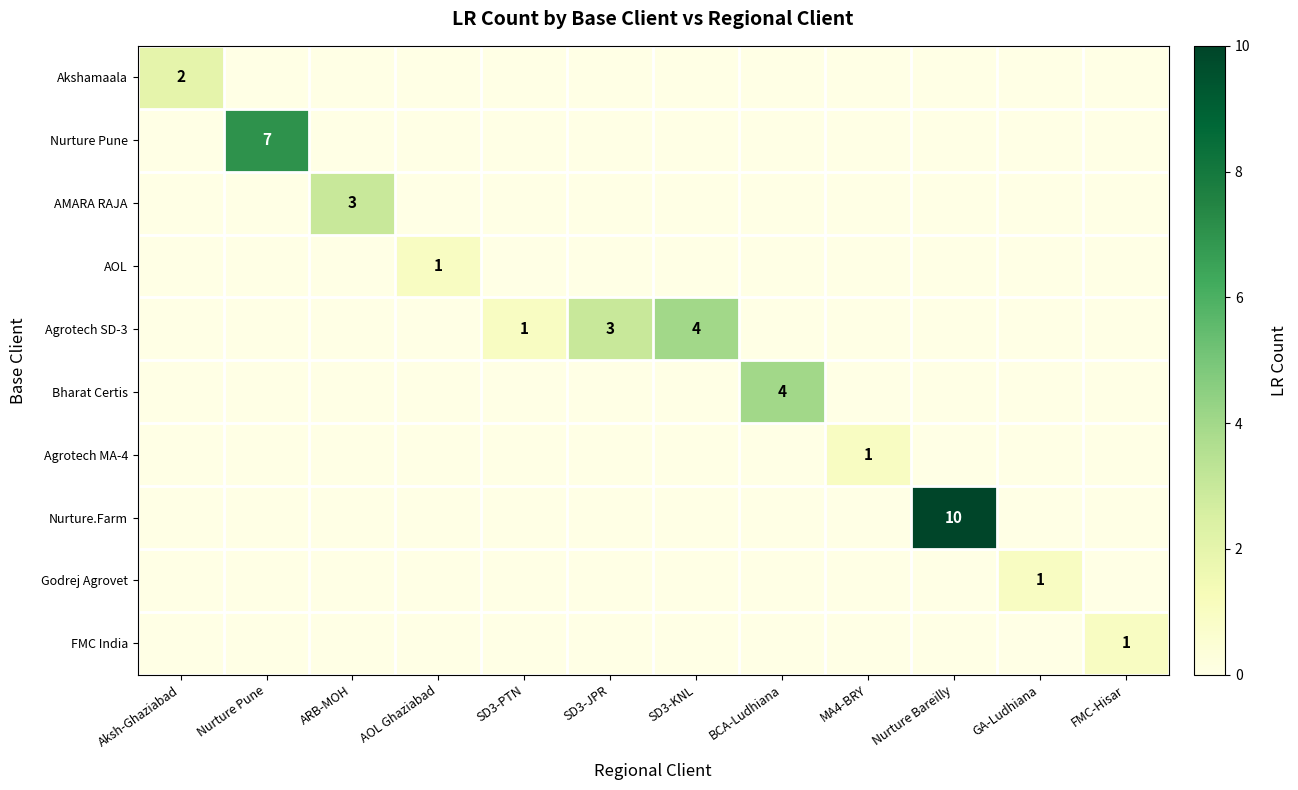

List the series in order of their peak value, highest first.

Nurture.Farm, Nurture Pune, Agrotech SD-3, Bharat Certis, AMARA RAJA, Akshamaala, AOL, Agrotech MA-4, Godrej Agrovet, FMC India